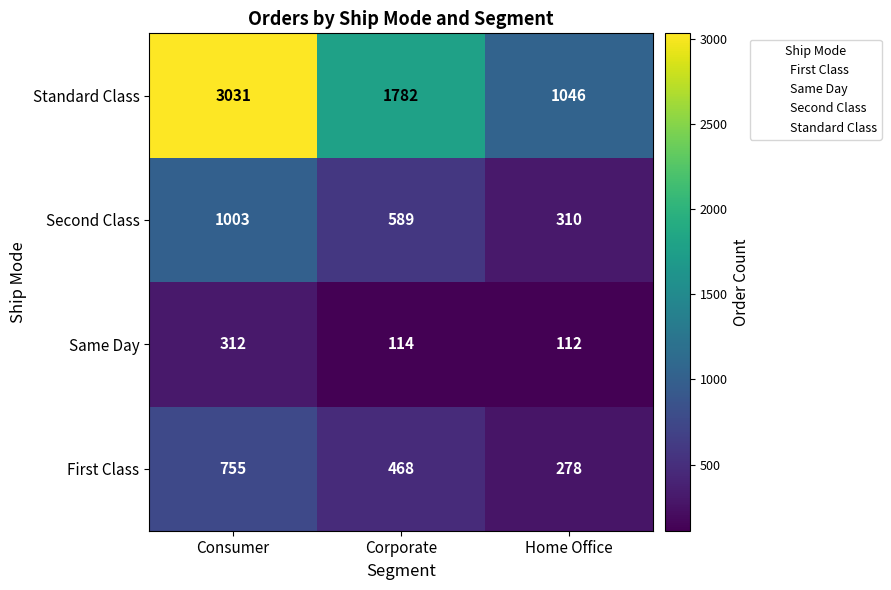

At which category does the chart reach its minimum across all series?

Home Office